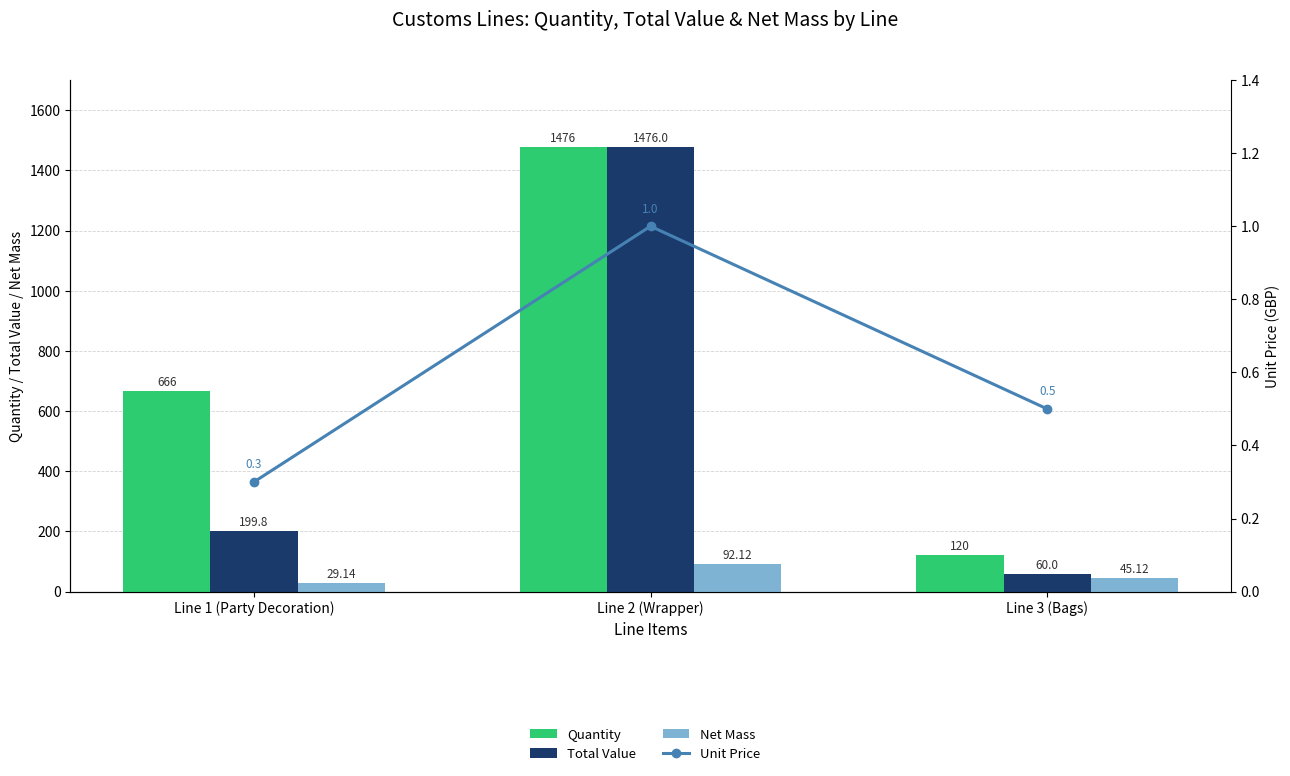

Rank the categories by Net Mass value from highest to lowest.

Line 2 (Wrapper), Line 3 (Bags), Line 1 (Party Decoration)